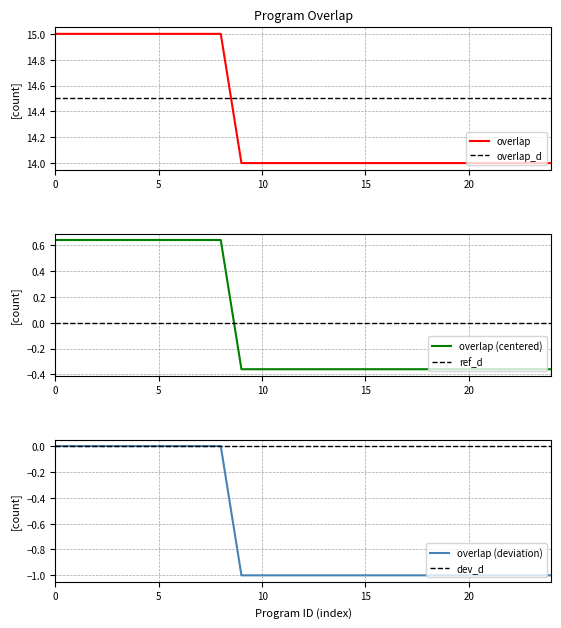

What is the minimum value for overlap?

14